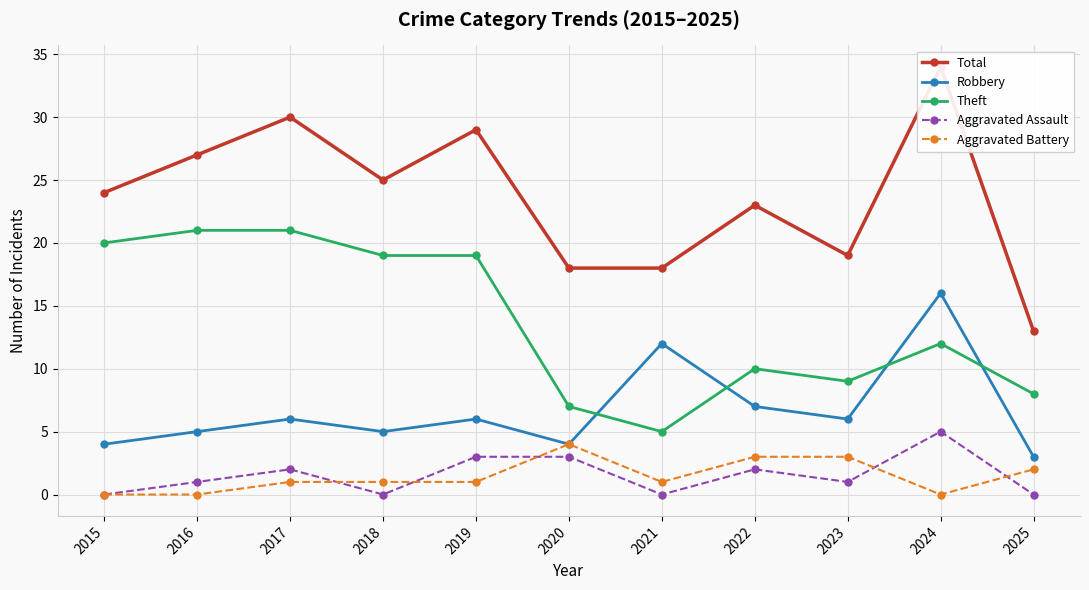

What is the difference between the maximum and second lowest values in the Total series?

16